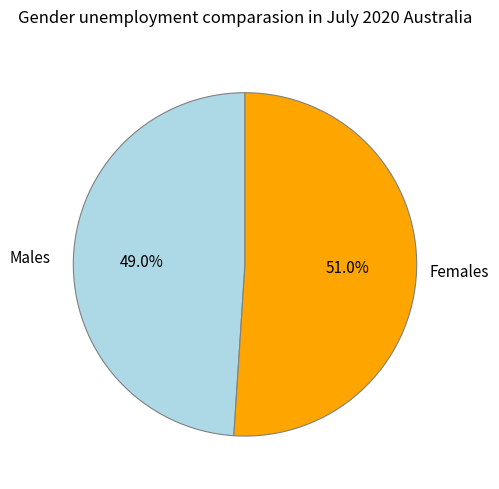

What is the smallest slice in the pie chart?

Males